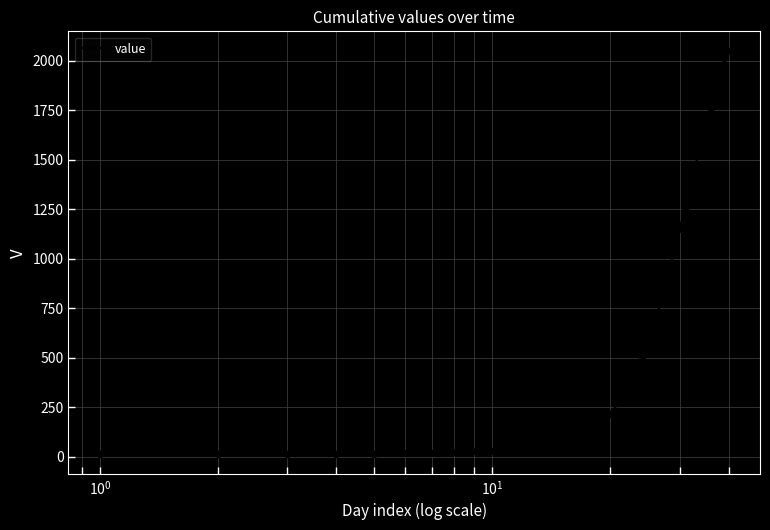

What is the maximum value shown in the chart?

2047